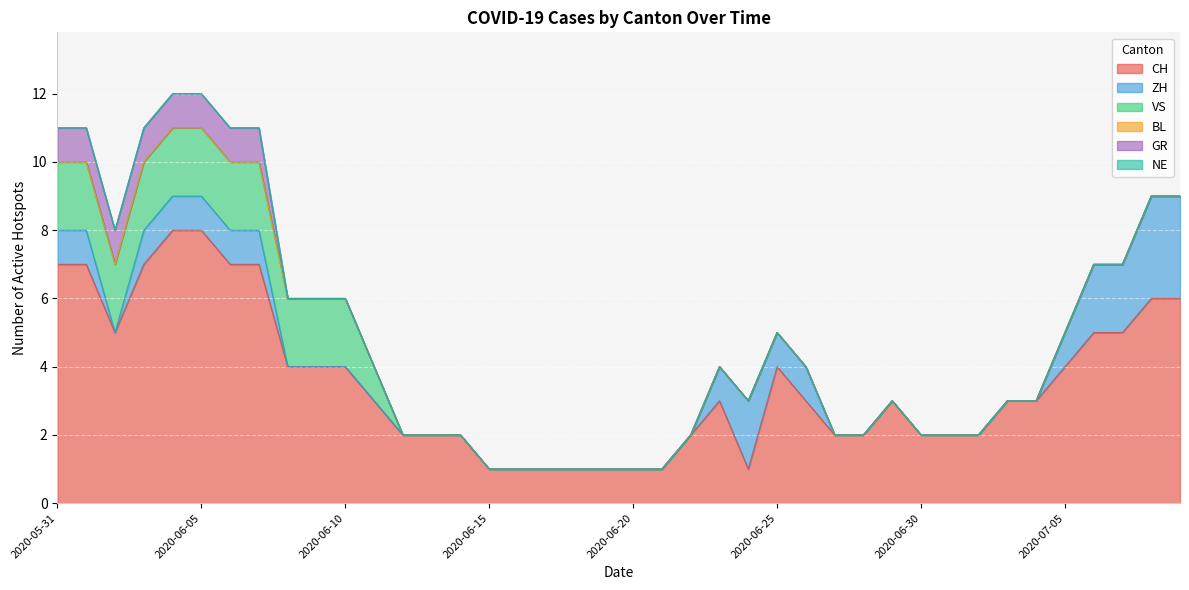

What is the greatest value displayed?

8